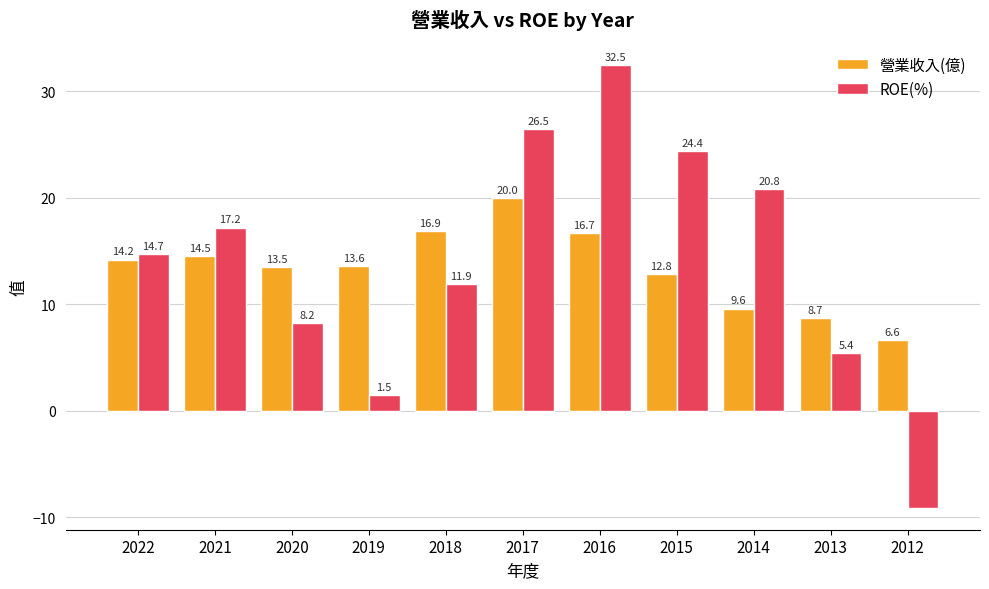

Which series has the largest total across all categories?

ROE(%)